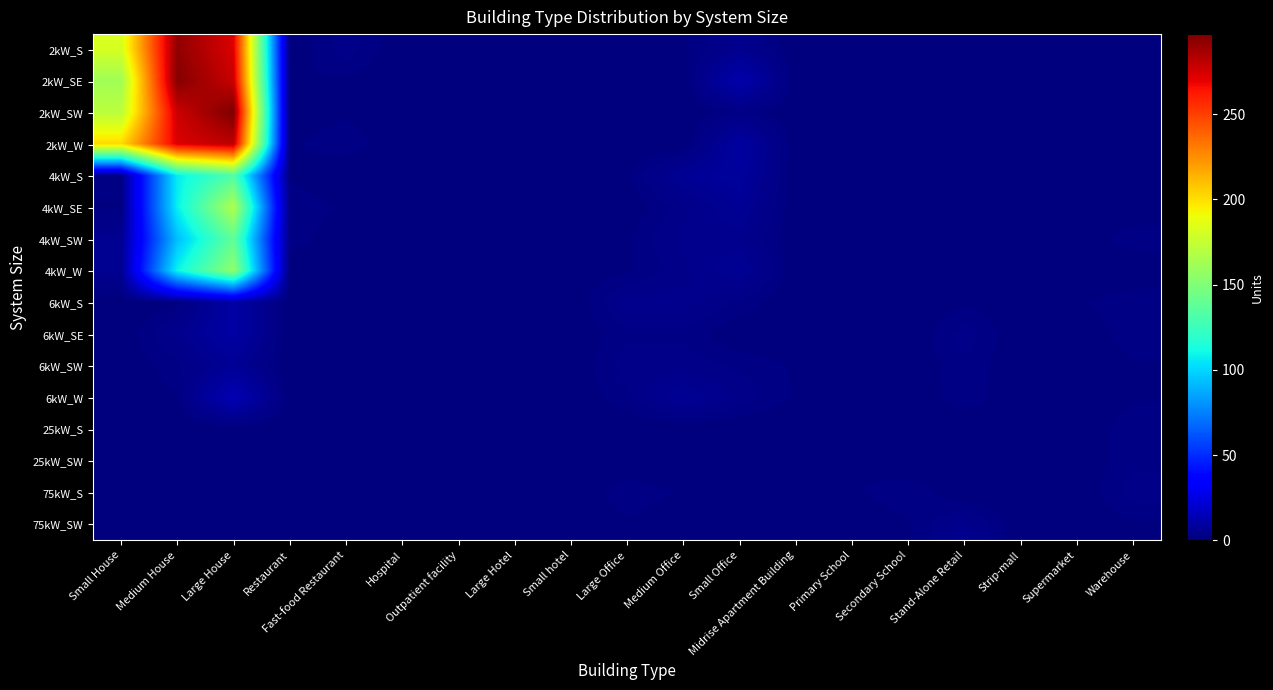

Reading right to left, extract all data points from this chart.

2kW_S: Warehouse=0	Supermarket=0	Strip-mall=0	Stand-Alone Retail=0	Secondary School=0	Primary School=0	Midrise Apartment Building=0	Small Office=4	Medium Office=1	Large Office=0	Small hotel=0	Large Hotel=0	Outpatient facility=0	Hospital=0	Fast-food Restaurant=3	Restaurant=0	Large House=273	Medium House=292	Small House=181
2kW_SE: Warehouse=0	Supermarket=0	Strip-mall=0	Stand-Alone Retail=0	Secondary School=0	Primary School=0	Midrise Apartment Building=0	Small Office=12	Medium Office=0	Large Office=0	Small hotel=0	Large Hotel=0	Outpatient facility=0	Hospital=0	Fast-food Restaurant=1	Restaurant=1	Large House=278	Medium House=295	Small House=162
2kW_SW: Warehouse=0	Supermarket=0	Strip-mall=0	Stand-Alone Retail=0	Secondary School=0	Primary School=0	Midrise Apartment Building=0	Small Office=2	Medium Office=0	Large Office=0	Small hotel=0	Large Hotel=0	Outpatient facility=0	Hospital=0	Fast-food Restaurant=1	Restaurant=0	Large House=297	Medium House=277	Small House=171
2kW_W: Warehouse=1	Supermarket=0	Strip-mall=0	Stand-Alone Retail=1	Secondary School=0	Primary School=0	Midrise Apartment Building=0	Small Office=9	Medium Office=0	Large Office=0	Small hotel=0	Large Hotel=0	Outpatient facility=0	Hospital=0	Fast-food Restaurant=2	Restaurant=1	Large House=281	Medium House=273	Small House=201
4kW_S: Warehouse=1	Supermarket=0	Strip-mall=0	Stand-Alone Retail=0	Secondary School=0	Primary School=0	Midrise Apartment Building=0	Small Office=8	Medium Office=6	Large Office=1	Small hotel=0	Large Hotel=0	Outpatient facility=0	Hospital=0	Fast-food Restaurant=0	Restaurant=1	Large House=133	Medium House=106	Small House=2
4kW_SE: Warehouse=0	Supermarket=0	Strip-mall=0	Stand-Alone Retail=0	Secondary School=0	Primary School=1	Midrise Apartment Building=0	Small Office=6	Medium Office=3	Large Office=0	Small hotel=0	Large Hotel=0	Outpatient facility=0	Hospital=0	Fast-food Restaurant=1	Restaurant=2	Large House=167	Medium House=107	Small House=1
4kW_SW: Warehouse=2	Supermarket=0	Strip-mall=0	Stand-Alone Retail=1	Secondary School=0	Primary School=0	Midrise Apartment Building=0	Small Office=4	Medium Office=4	Large Office=1	Small hotel=0	Large Hotel=0	Outpatient facility=0	Hospital=0	Fast-food Restaurant=0	Restaurant=2	Large House=139	Medium House=93	Small House=5
4kW_W: Warehouse=0	Supermarket=0	Strip-mall=0	Stand-Alone Retail=0	Secondary School=0	Primary School=0	Midrise Apartment Building=0	Small Office=6	Medium Office=3	Large Office=1	Small hotel=0	Large Hotel=0	Outpatient facility=0	Hospital=0	Fast-food Restaurant=0	Restaurant=0	Large House=156	Medium House=108	Small House=5
6kW_S: Warehouse=2	Supermarket=1	Strip-mall=0	Stand-Alone Retail=1	Secondary School=0	Primary School=1	Midrise Apartment Building=0	Small Office=2	Medium Office=4	Large Office=4	Small hotel=0	Large Hotel=0	Outpatient facility=0	Hospital=0	Fast-food Restaurant=0	Restaurant=0	Large House=10	Medium House=1	Small House=0
6kW_SE: Warehouse=2	Supermarket=0	Strip-mall=0	Stand-Alone Retail=3	Secondary School=0	Primary School=1	Midrise Apartment Building=0	Small Office=0	Medium Office=2	Large Office=2	Small hotel=0	Large Hotel=0	Outpatient facility=1	Hospital=0	Fast-food Restaurant=0	Restaurant=0	Large House=10	Medium House=4	Small House=0
6kW_SW: Warehouse=1	Supermarket=0	Strip-mall=0	Stand-Alone Retail=2	Secondary School=0	Primary School=1	Midrise Apartment Building=1	Small Office=2	Medium Office=3	Large Office=3	Small hotel=0	Large Hotel=0	Outpatient facility=0	Hospital=0	Fast-food Restaurant=0	Restaurant=0	Large House=6	Medium House=2	Small House=0
6kW_W: Warehouse=1	Supermarket=0	Strip-mall=0	Stand-Alone Retail=2	Secondary School=0	Primary School=0	Midrise Apartment Building=1	Small Office=3	Medium Office=6	Large Office=2	Small hotel=0	Large Hotel=0	Outpatient facility=0	Hospital=0	Fast-food Restaurant=0	Restaurant=0	Large House=14	Medium House=1	Small House=0
25kW_S: Warehouse=2	Supermarket=0	Strip-mall=1	Stand-Alone Retail=0	Secondary School=0	Primary School=0	Midrise Apartment Building=0	Small Office=0	Medium Office=0	Large Office=0	Small hotel=0	Large Hotel=0	Outpatient facility=0	Hospital=0	Fast-food Restaurant=0	Restaurant=0	Large House=0	Medium House=0	Small House=0
25kW_SW: Warehouse=2	Supermarket=0	Strip-mall=0	Stand-Alone Retail=1	Secondary School=0	Primary School=1	Midrise Apartment Building=0	Small Office=0	Medium Office=0	Large Office=0	Small hotel=0	Large Hotel=0	Outpatient facility=0	Hospital=0	Fast-food Restaurant=0	Restaurant=0	Large House=0	Medium House=0	Small House=0
75kW_S: Warehouse=3	Supermarket=0	Strip-mall=0	Stand-Alone Retail=0	Secondary School=2	Primary School=1	Midrise Apartment Building=0	Small Office=0	Medium Office=1	Large Office=2	Small hotel=0	Large Hotel=1	Outpatient facility=0	Hospital=0	Fast-food Restaurant=0	Restaurant=0	Large House=0	Medium House=0	Small House=0
75kW_SW: Warehouse=1	Supermarket=0	Strip-mall=0	Stand-Alone Retail=4	Secondary School=1	Primary School=0	Midrise Apartment Building=0	Small Office=0	Medium Office=0	Large Office=1	Small hotel=0	Large Hotel=0	Outpatient facility=0	Hospital=0	Fast-food Restaurant=0	Restaurant=0	Large House=0	Medium House=0	Small House=0